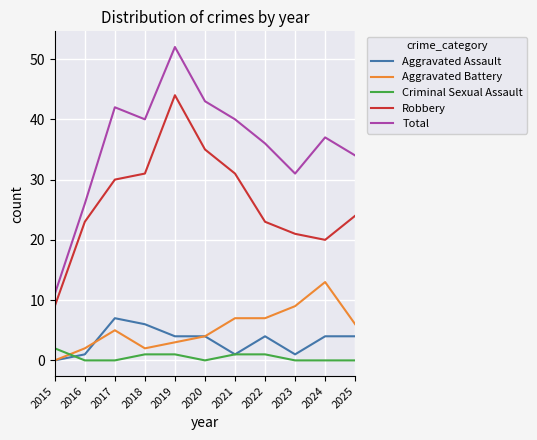

At how many categories does at least one series exceed 47?

1